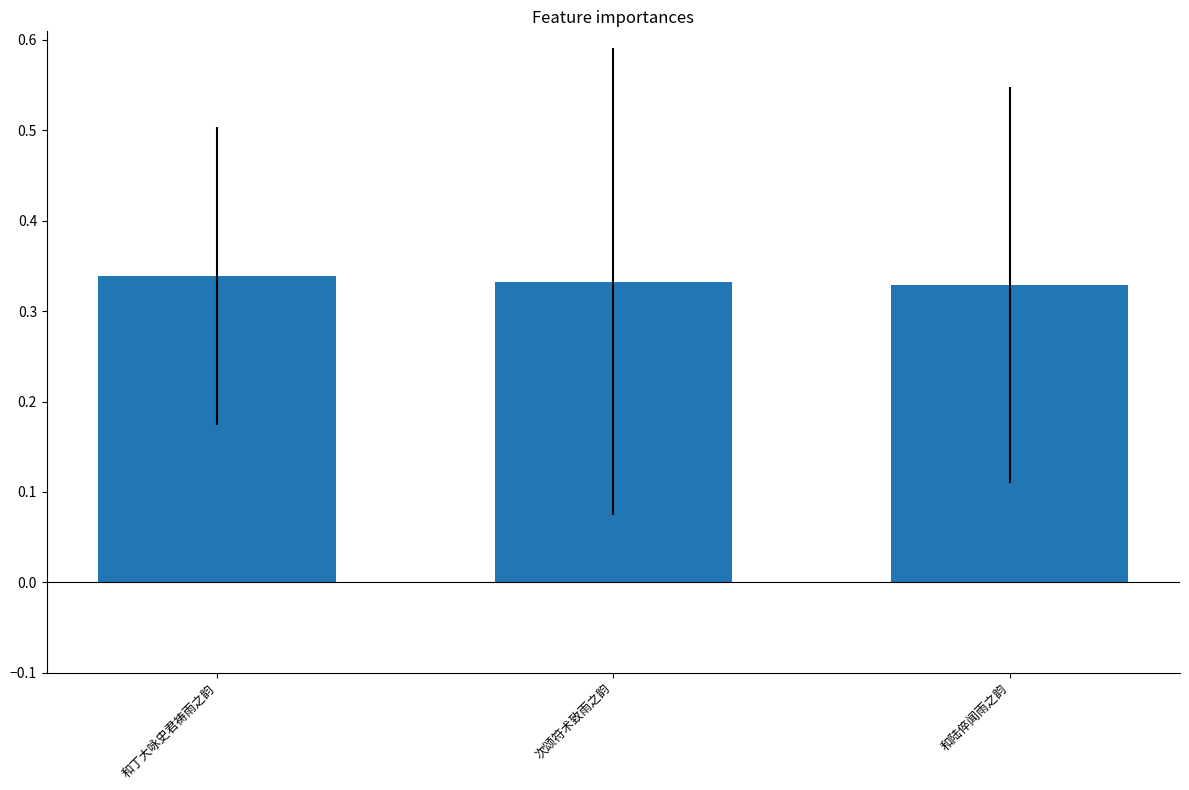

What position from the right is 次颂符术致雨之韵?

2